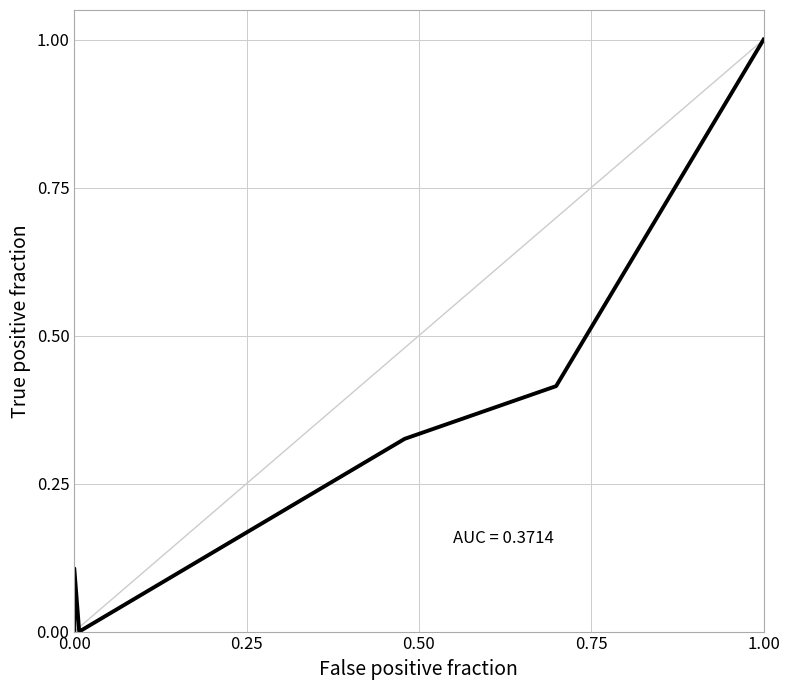

Which label corresponds to the largest value in the chart?

1.00